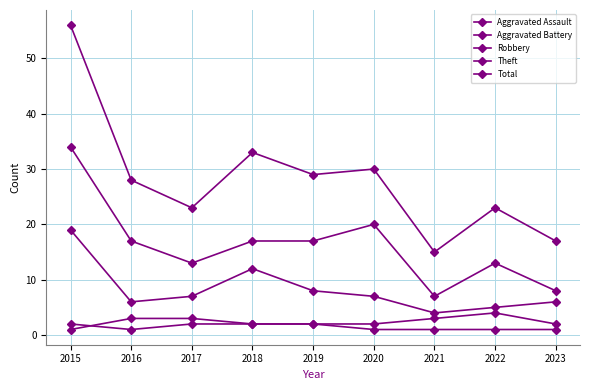

What is the value of the Total point at the 6th from the left?

30